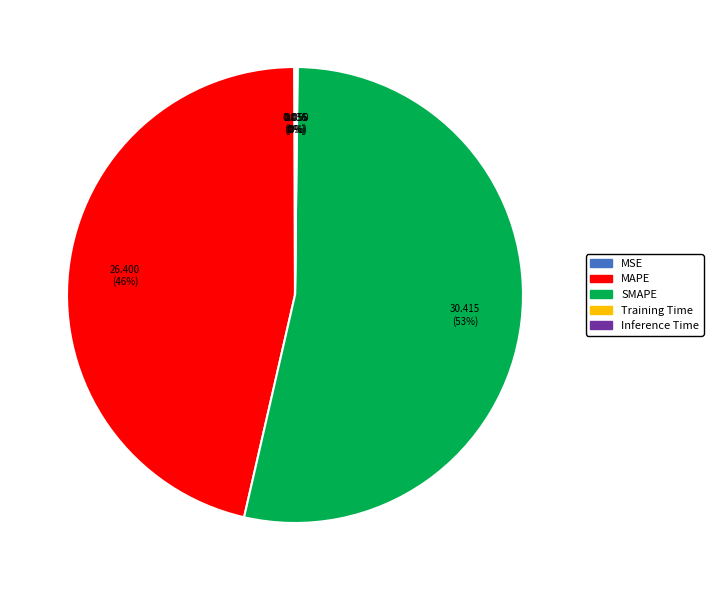

Which category has the biggest portion of the pie?

SMAPE